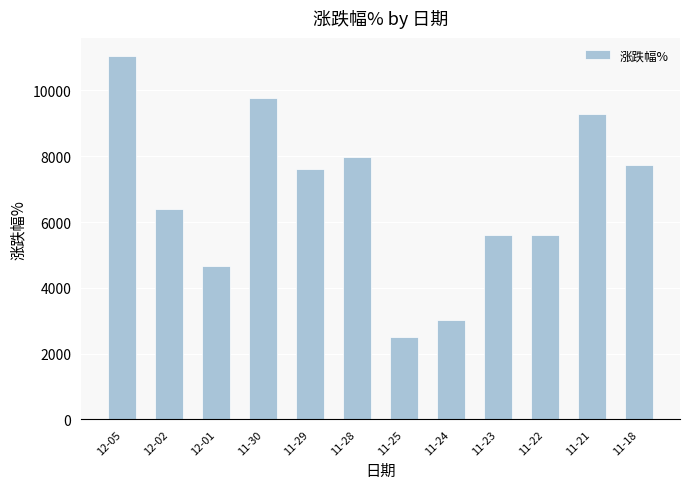

At which label is the value closest to 6773?

12-02